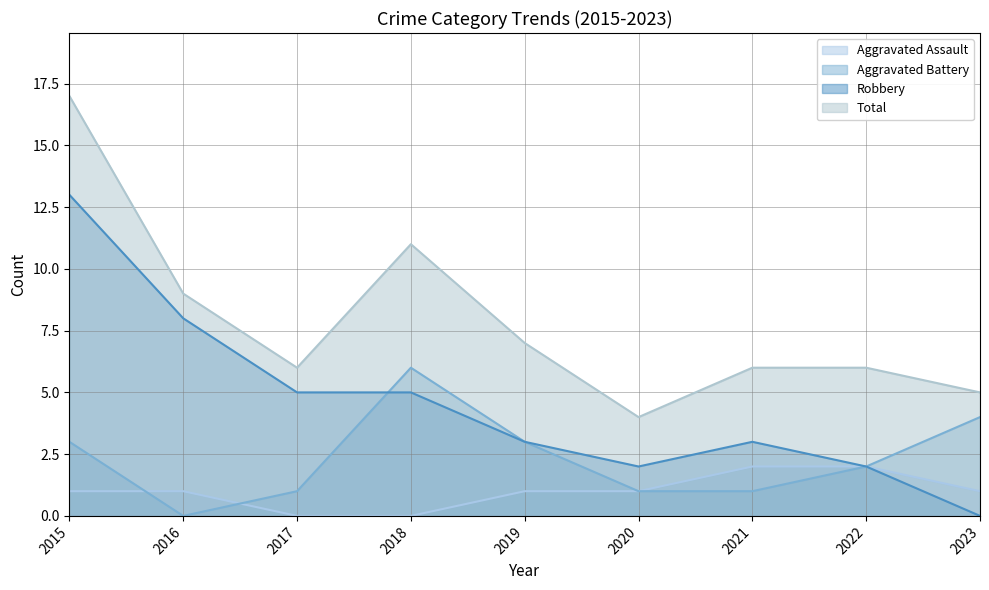

True or false: Robbery and Aggravated Assault intersect in this chart.

False